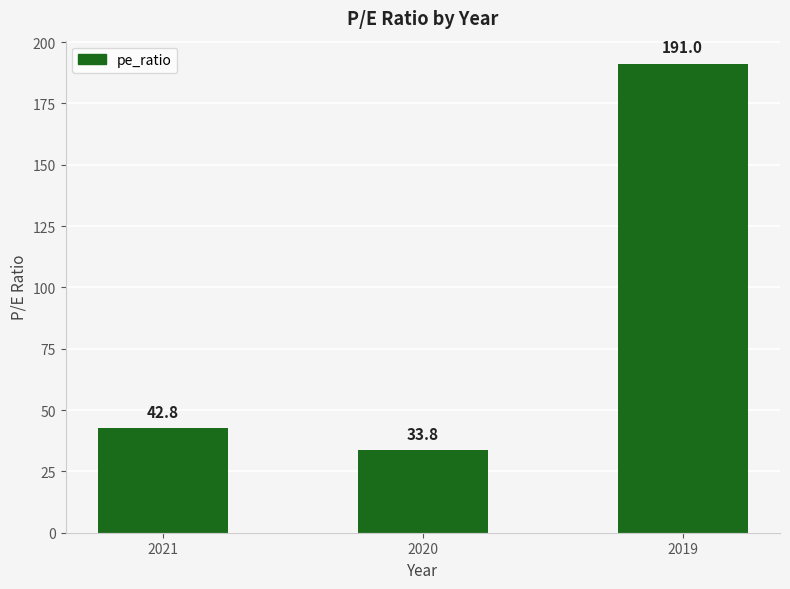

Reading left to right, list all the values displayed in this chart.

2021=42.8	2020=33.8	2019=191.0